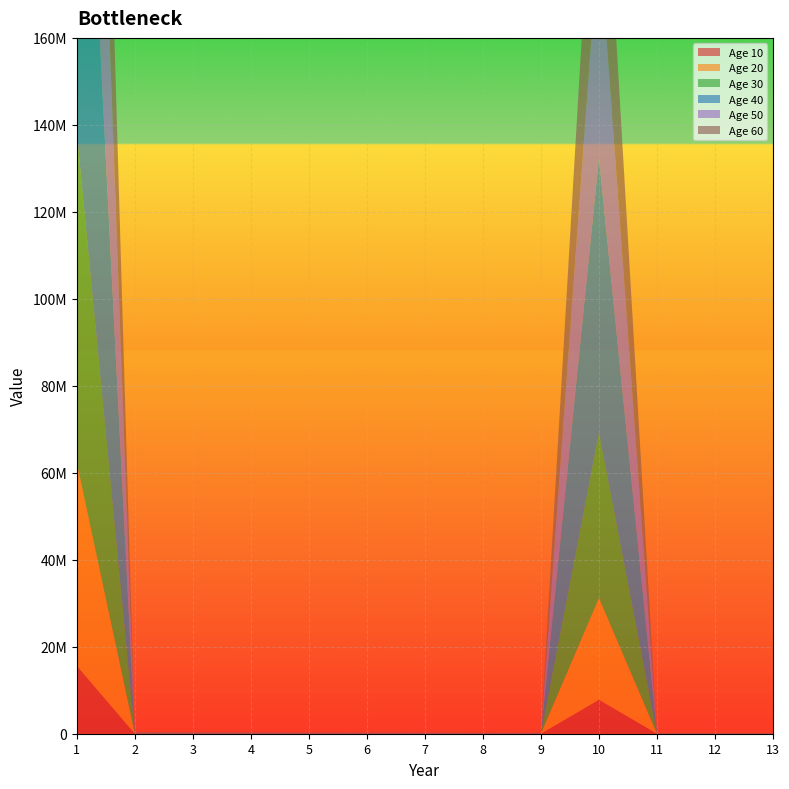

Reading right to left, what are all the values shown in this chart?

10: 13=2942.7	12=3178.1	11=3432.3	10=7813466.8	9=4003.5	8=4323.8	7=4669.7	6=5043.2	5=5446.7	4=5882.4	3=6353.0	2=6861.3	1=15619156.3
20: 13=8386.9	12=9057.8	11=9782.4	10=23402165.8	9=11410.2	8=12323.0	7=13308.9	6=14373.6	5=15523.5	4=16765.4	3=18106.6	2=19555.1	1=46781037.6
30: 13=15259.3	12=16480.1	11=17798.5	10=37959122.0	9=20760.2	8=22421.0	7=24214.7	6=26151.8	5=28244.0	4=30503.5	3=32943.8	2=35579.3	1=75880460.6
40: 13=39033.6	12=42156.3	11=45528.8	10=63187649.6	9=53104.8	8=57353.2	7=61941.5	6=66896.8	5=72248.5	4=78028.4	3=84270.7	2=91012.4	1=126312404.0
50: 13=40378.1	12=43608.3	11=47097.0	10=51519912.0	9=54934.0	8=59328.7	7=64075.0	6=69201.0	5=74737.0	4=80716.0	3=87173.3	2=94147.1	1=102988542.5
60: 13=41274.9	12=44576.9	11=48143.0	10=43629264.9	9=56154.0	8=60646.3	7=65498.1	6=70737.9	5=76396.9	4=82508.7	3=89109.4	2=96238.1	1=87215102.5